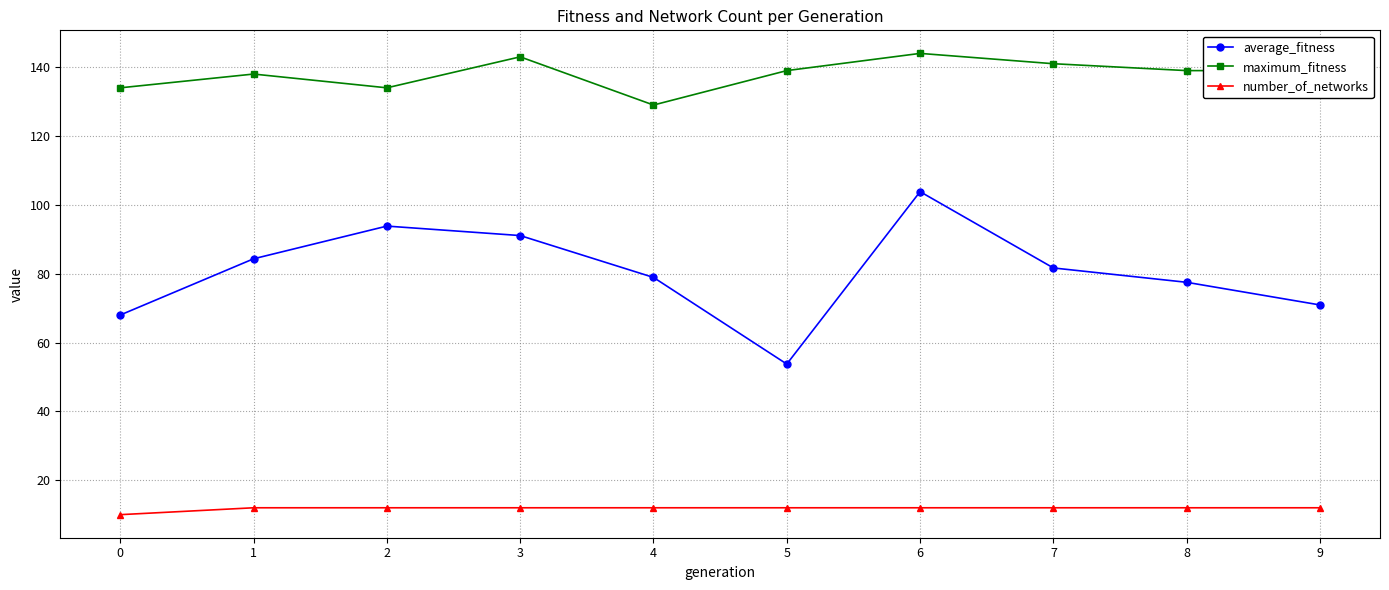

True or false: maximum_fitness and number_of_networks cross at least once.

False